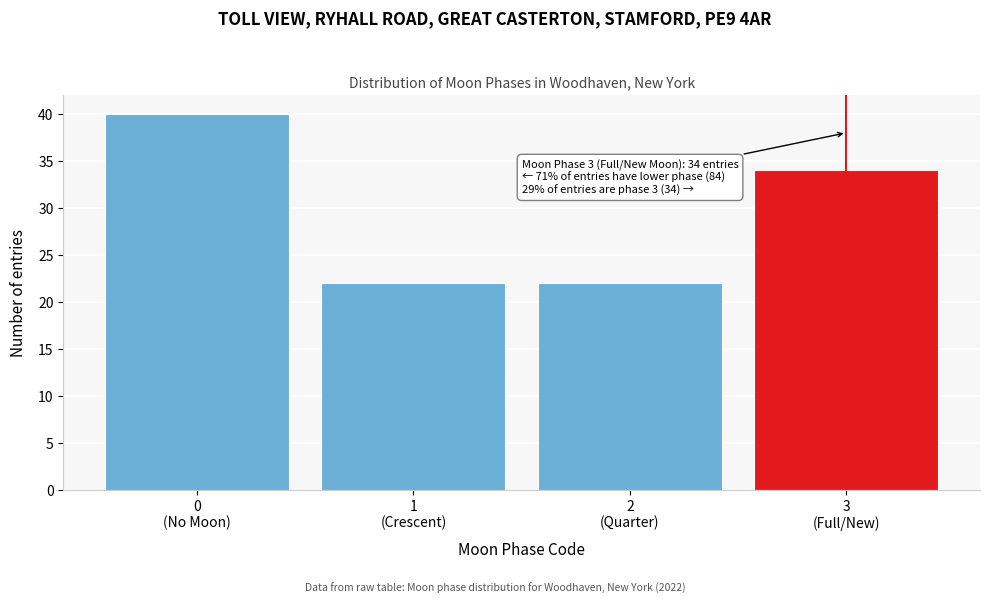

Reading left to right, list all the values displayed in this chart.

40	22	22	34